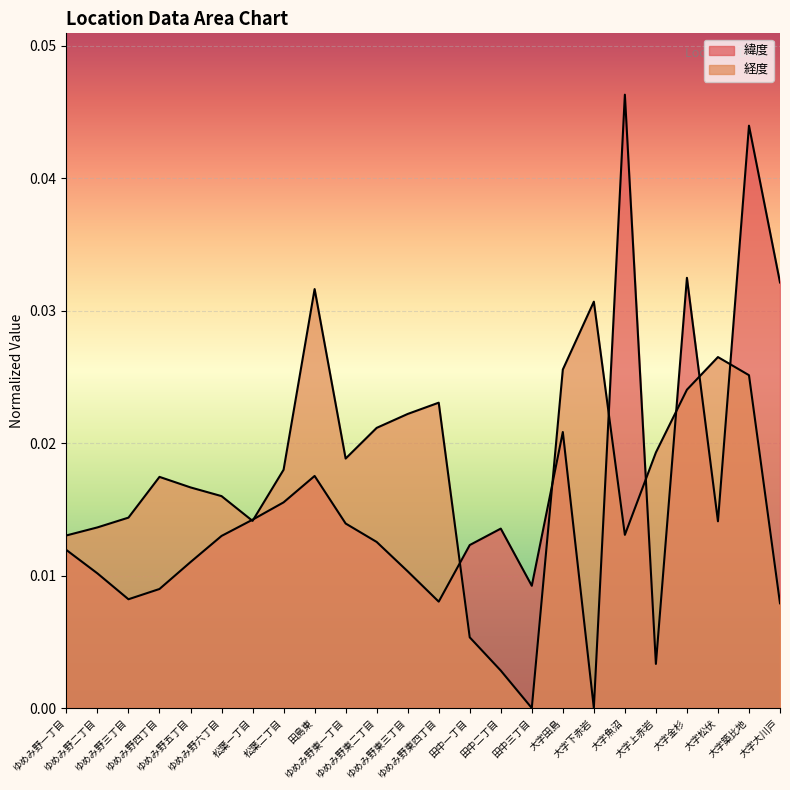

In 緯度, how many points are higher than both neighbors (excluding endpoints)?

6